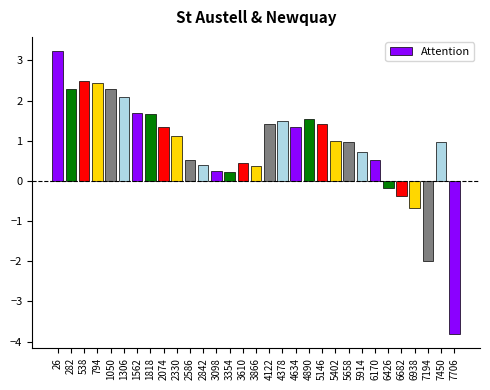

True or false: the data shows 1.4 at 5146.

True